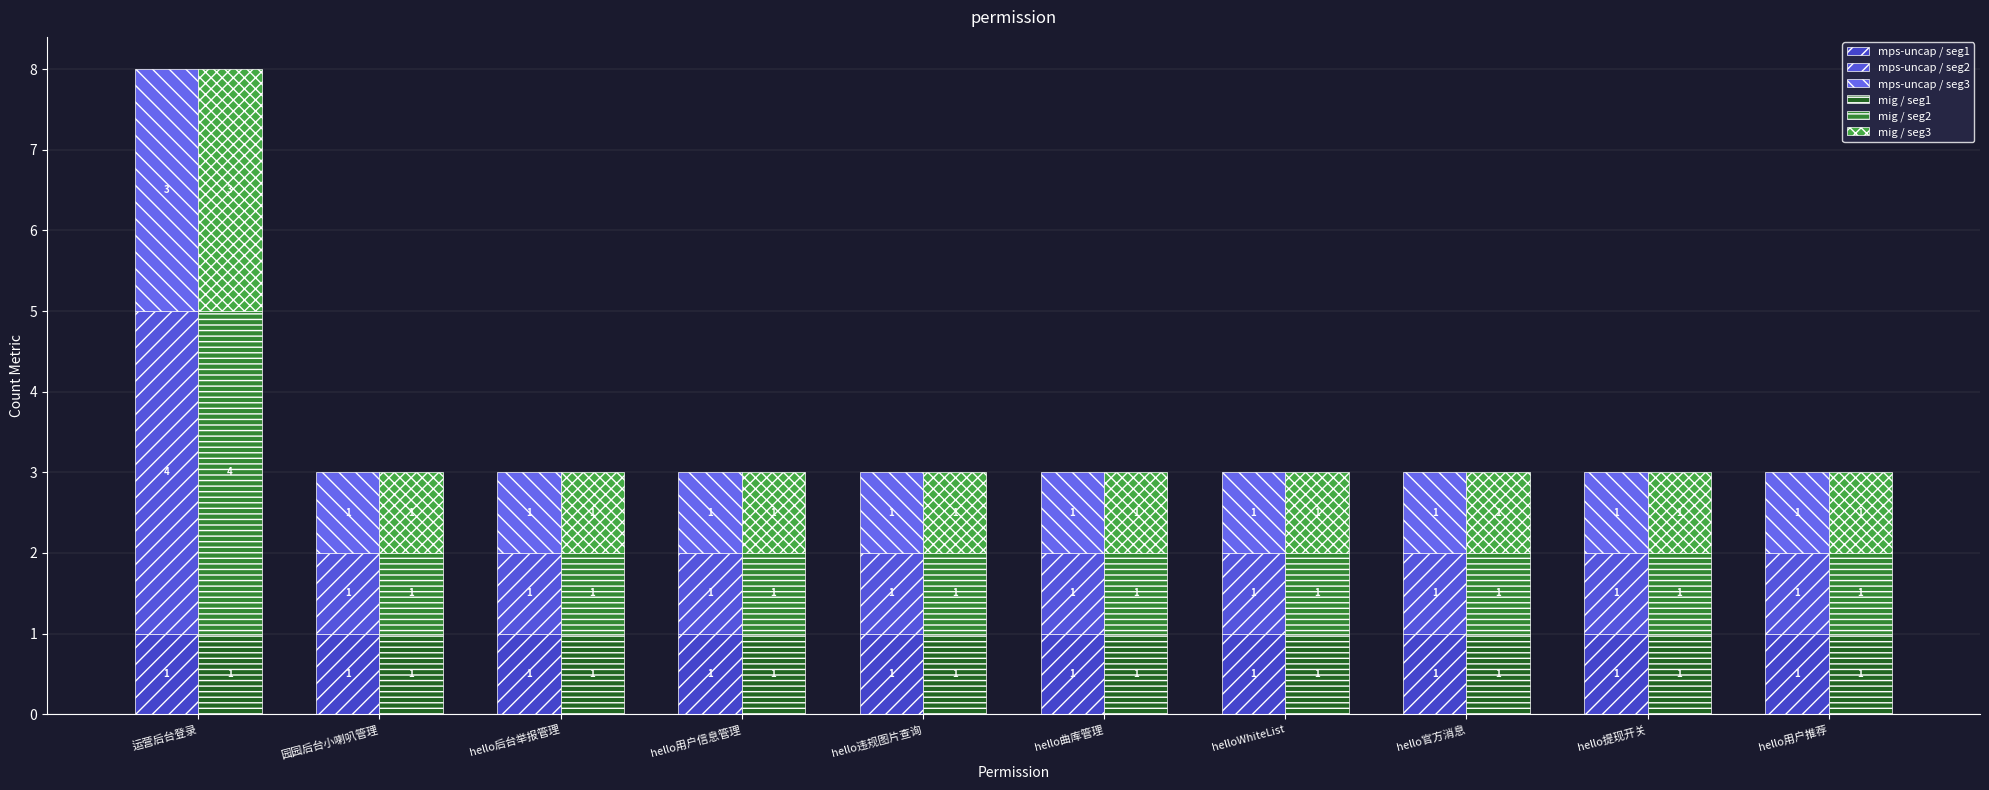

How many data points in mps-uncap / seg2 are above 1?

1